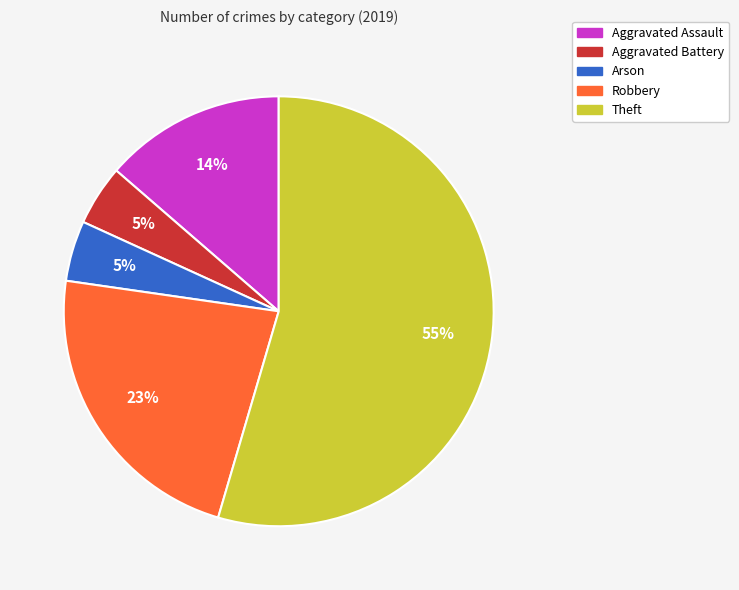

Which category has the biggest portion of the pie?

Theft